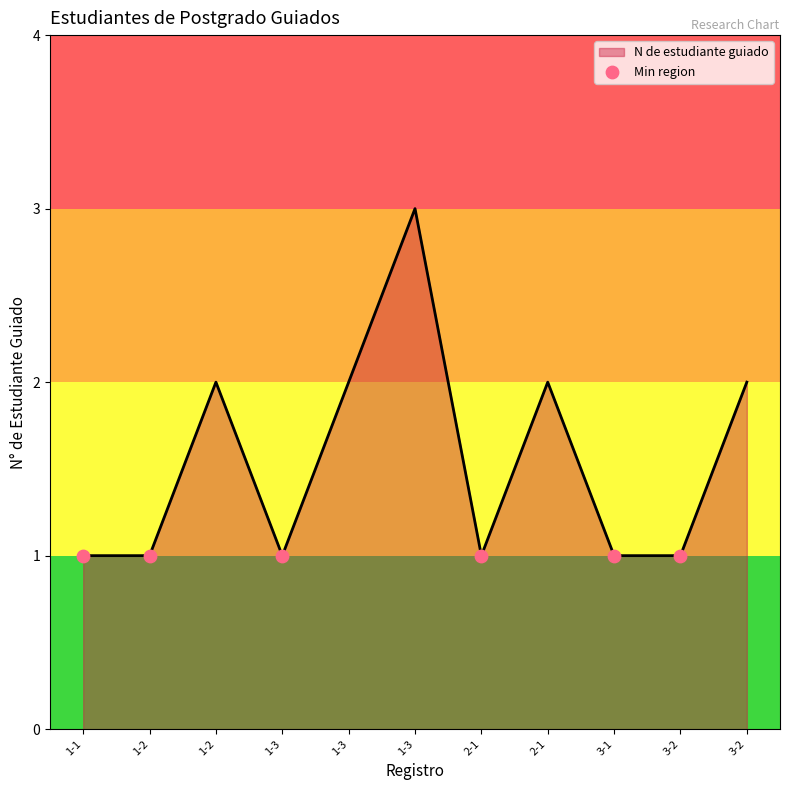

Between 1-3 and 3-1, which is larger?

1-3